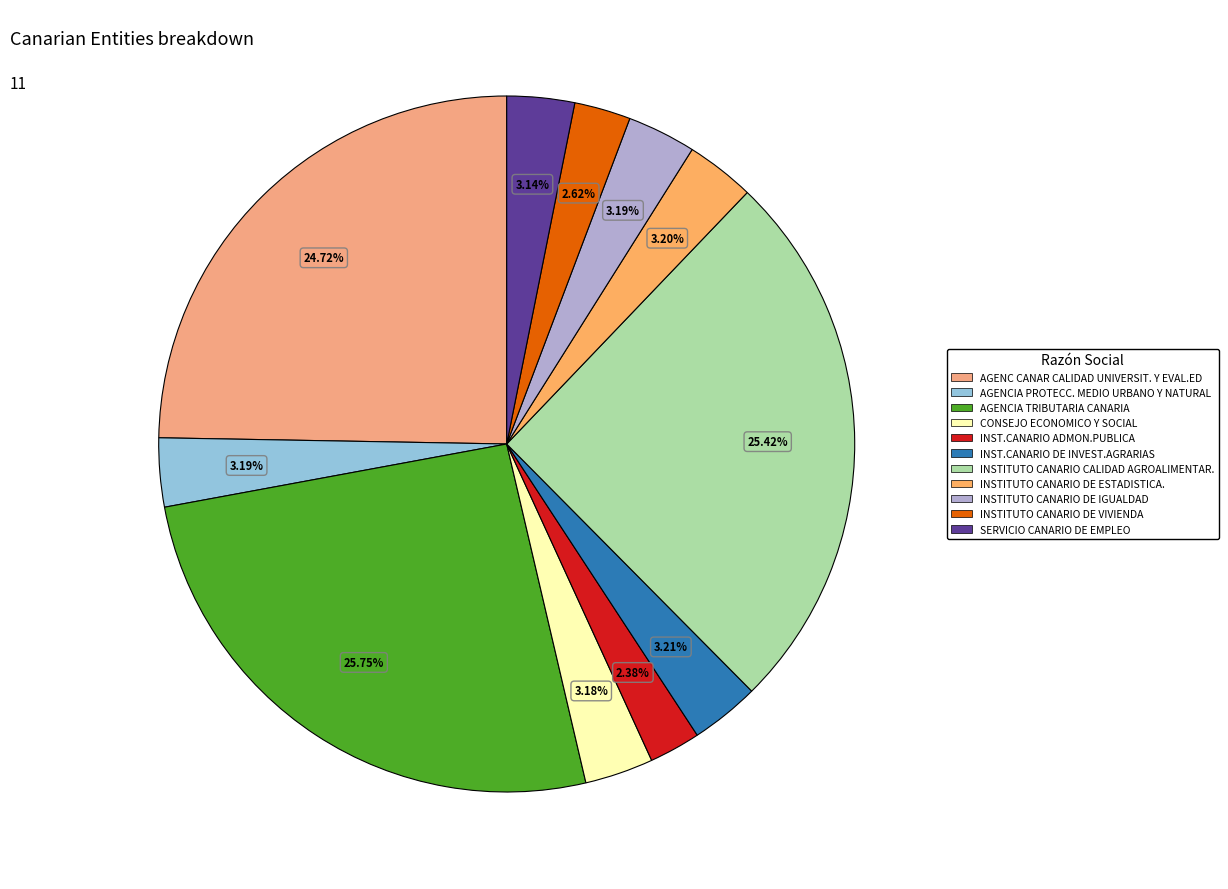

Rank the categories by value from lowest to highest.

INST.CANARIO ADMON.PUBLICA, INSTITUTO CANARIO DE VIVIENDA, SERVICIO CANARIO DE EMPLEO, CONSEJO ECONOMICO Y SOCIAL, INSTITUTO CANARIO DE IGUALDAD, AGENCIA PROTECC. MEDIO URBANO Y NATURAL, INSTITUTO CANARIO DE ESTADISTICA., INST.CANARIO DE INVEST.AGRARIAS, AGENC CANAR CALIDAD UNIVERSIT. Y EVAL.ED, INSTITUTO CANARIO CALIDAD AGROALIMENTAR., AGENCIA TRIBUTARIA CANARIA